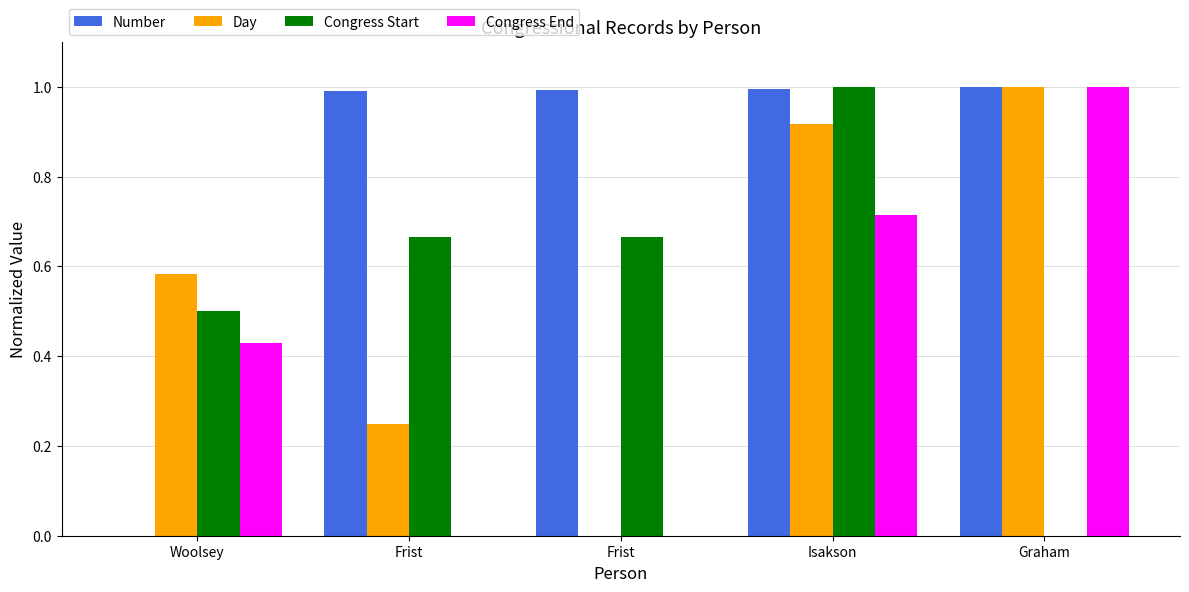

At which category is the sum across all series the highest?

Isakson